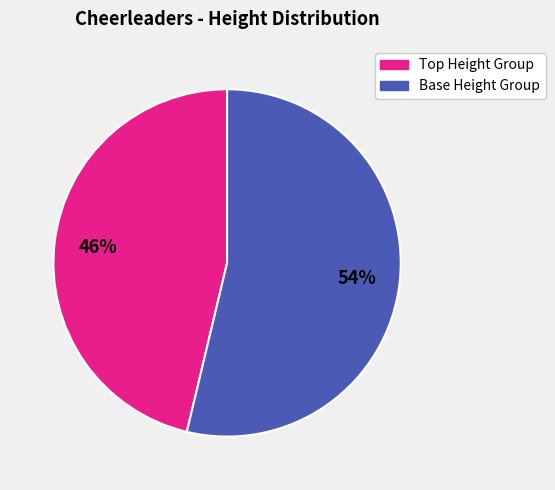

Is there any slice that represents more than half of the pie?

Yes